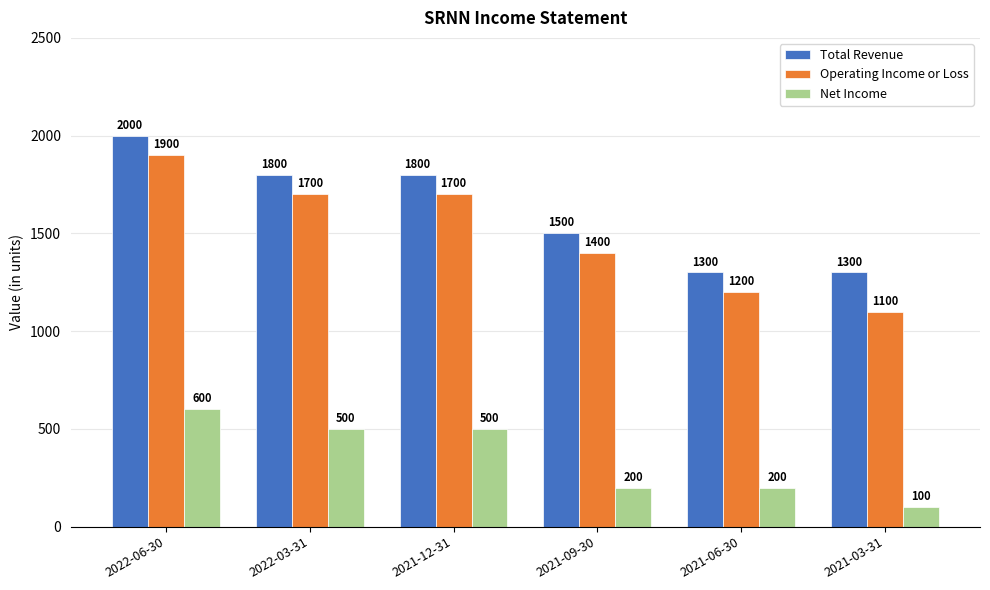

Which series has the widest spread of values?

Operating Income or Loss